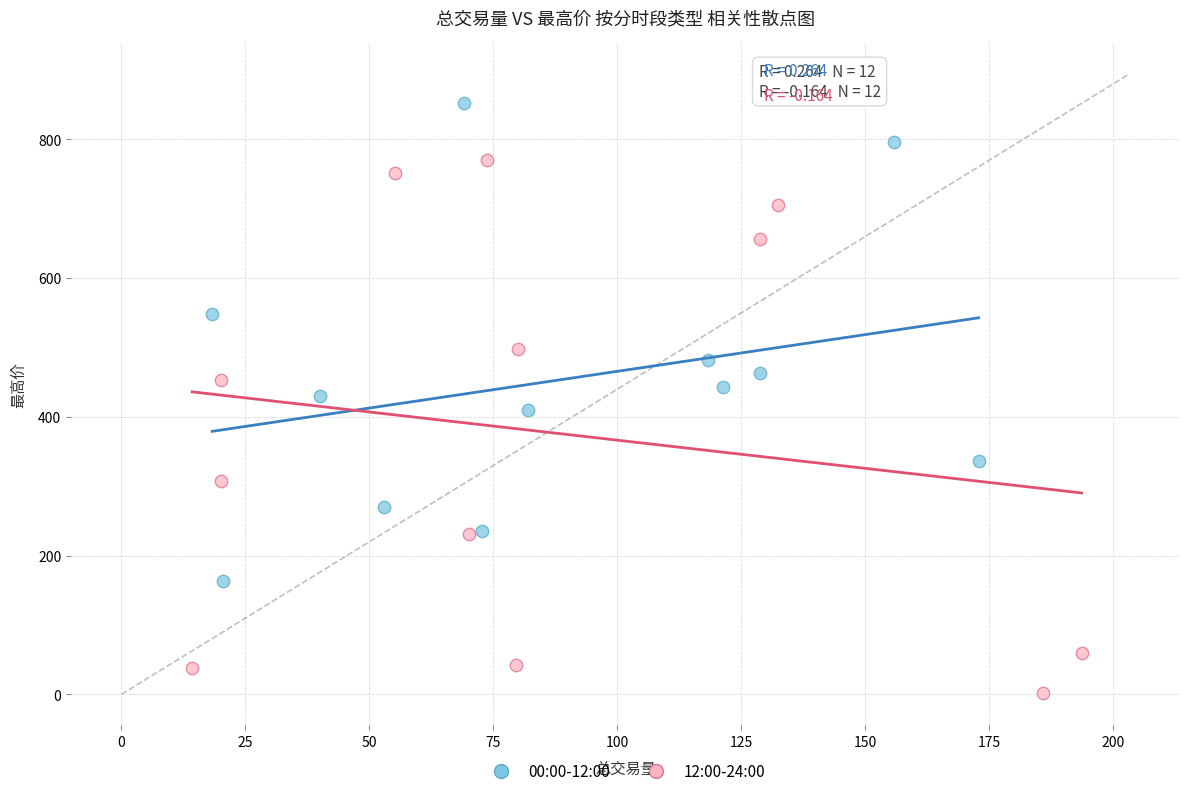

Which series contains the lowest Y value?

12:00-24:00